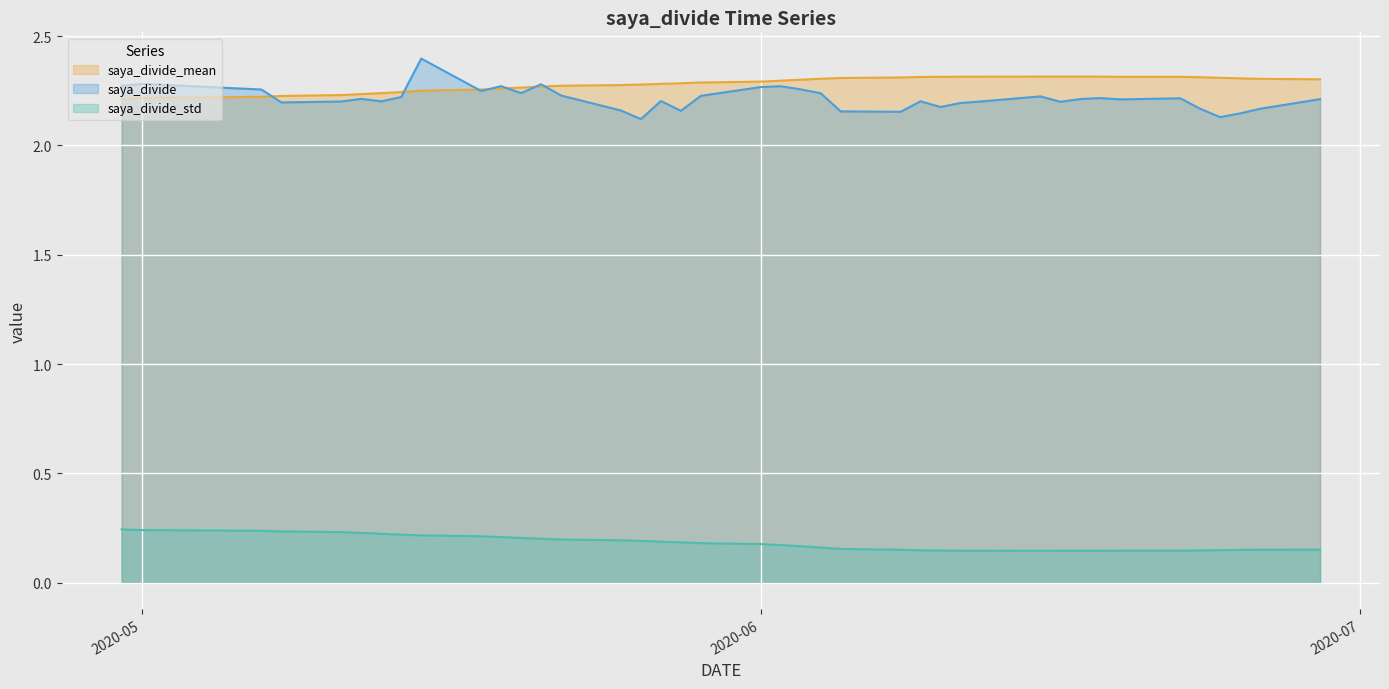

At which category does saya_divide_mean reach its first local valley?

2020-06-19